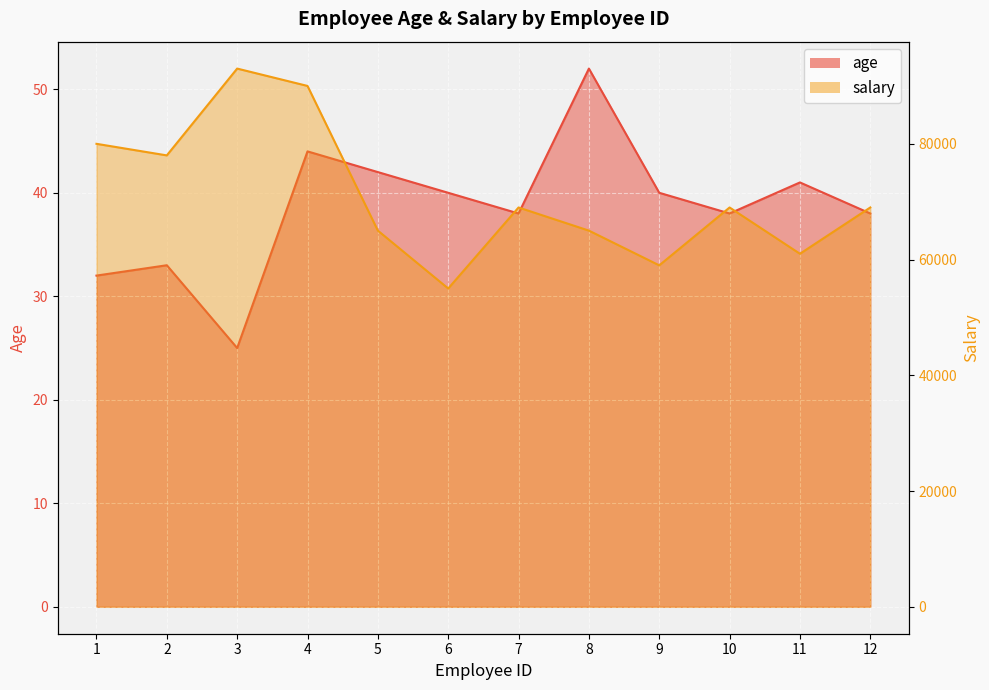

What are all the series names shown in the legend?

age, salary